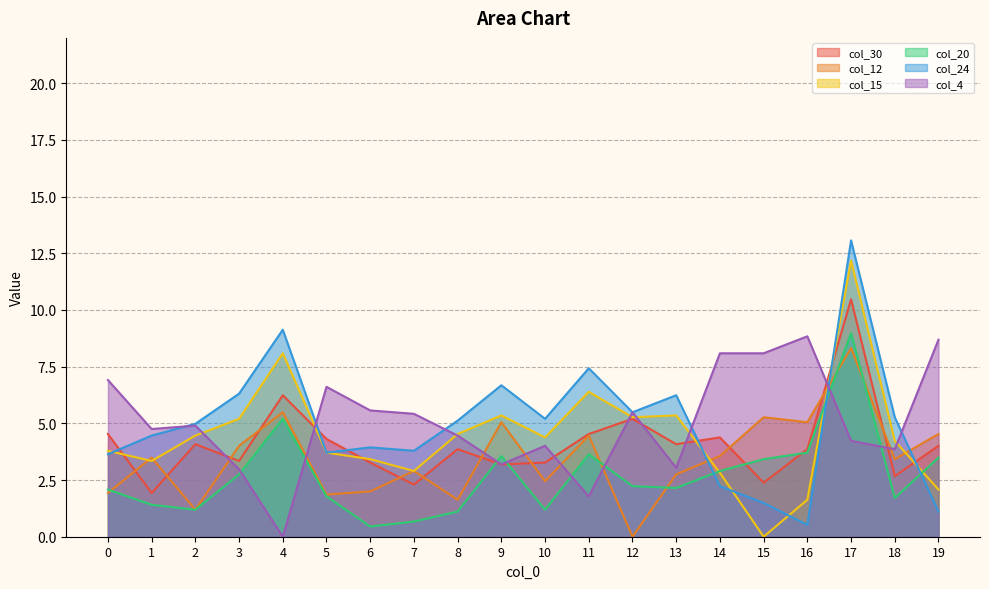

At which category does col_15 reach its first local valley?

1